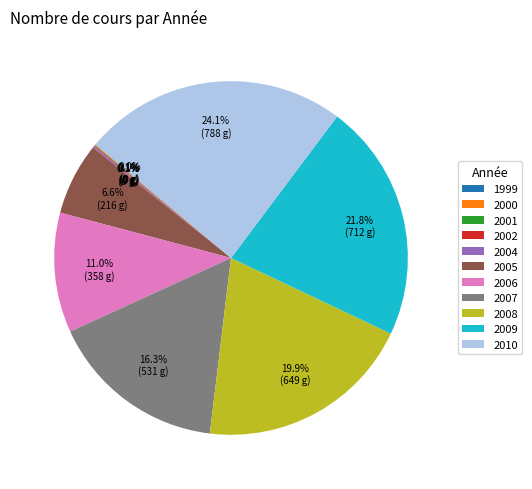

What is the largest slice in the pie chart?

2010